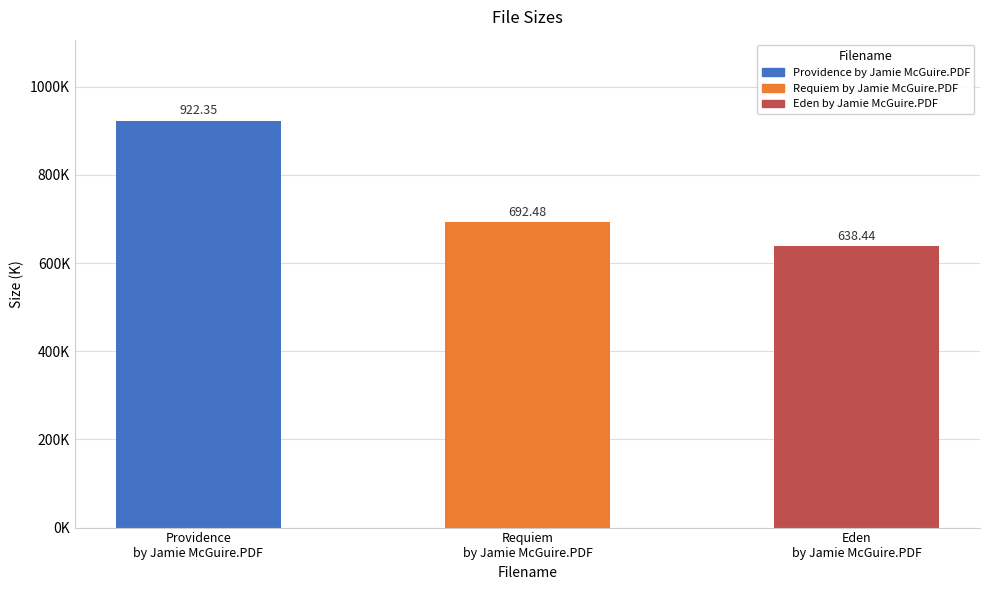

What is the change in value from Requiem
by Jamie McGuire.PDF to Eden
by Jamie McGuire.PDF?

-54.0